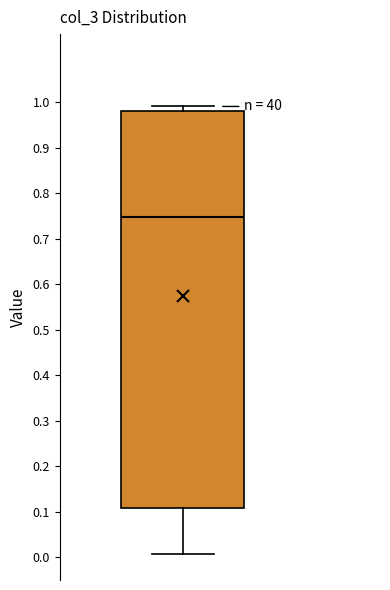

Transcribe this box plot: give where the median line is, the range the box spans, and where the two whiskers end, as read against the y-axis. The values are not printed on the chart, so give them approximately, as read against the axis.

median 0.75, box 0.11 to 0.98, whiskers 0.01 to 0.99